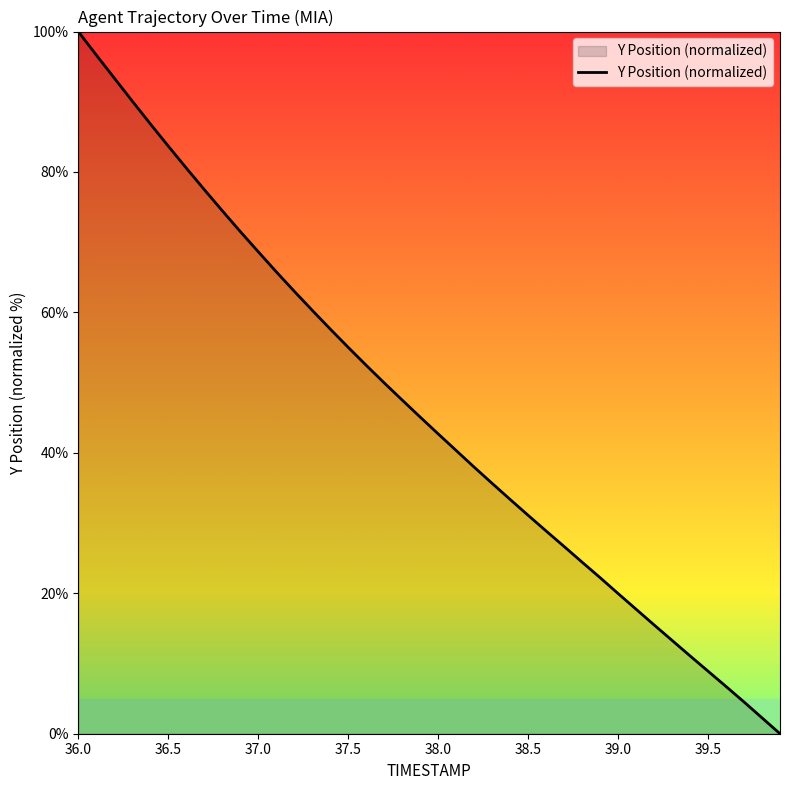

Does the chart display data point markers on the line(s)?

No